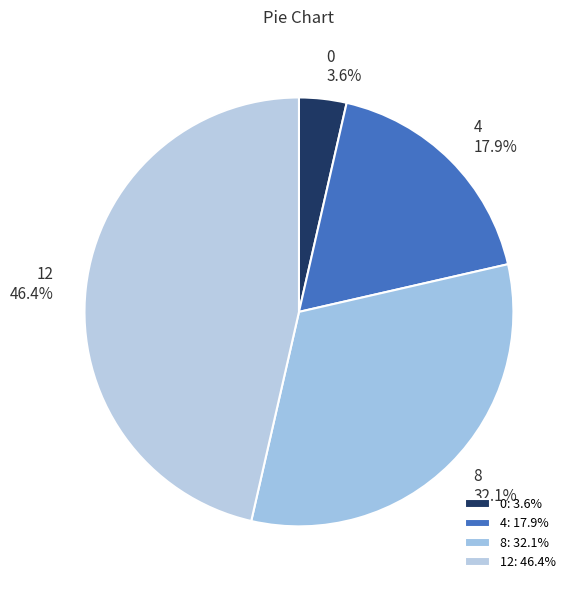

What is the ratio of the value at 8 to the value at 12?

0.7